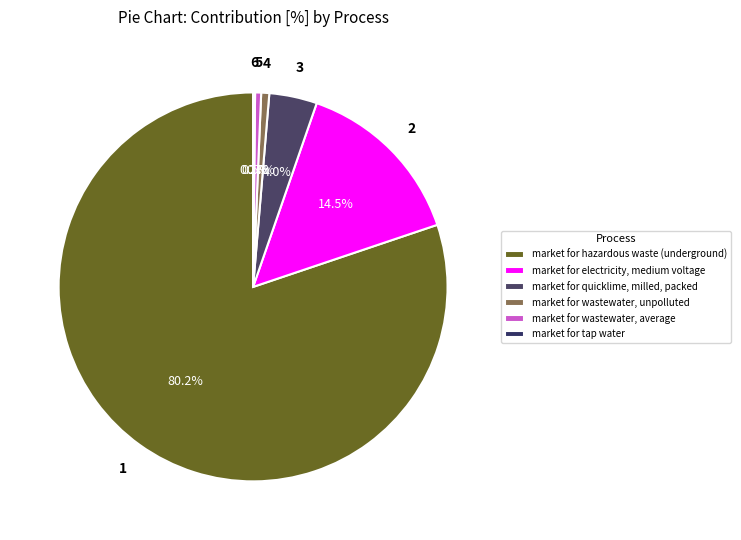

True or false: market for tap water accounts for 14% of the total.

False